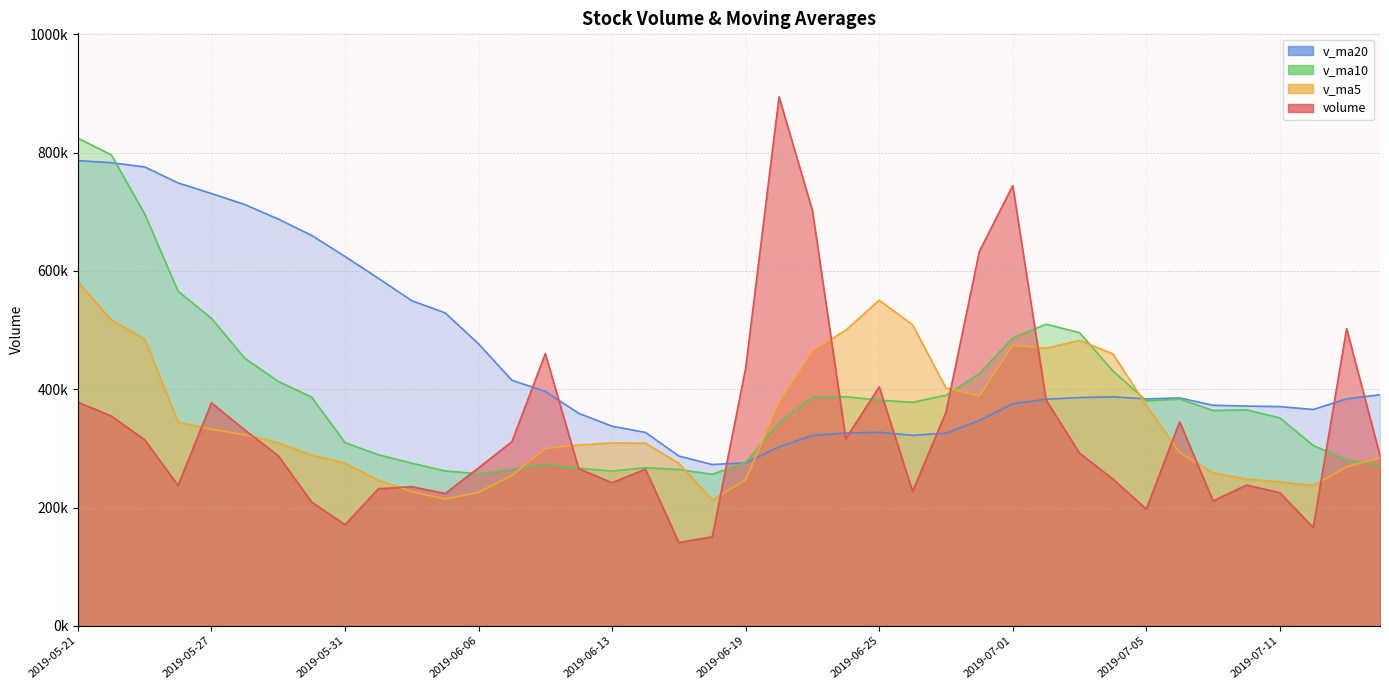

True or false: v_ma5 has more than 2 points higher than both neighbors.

True